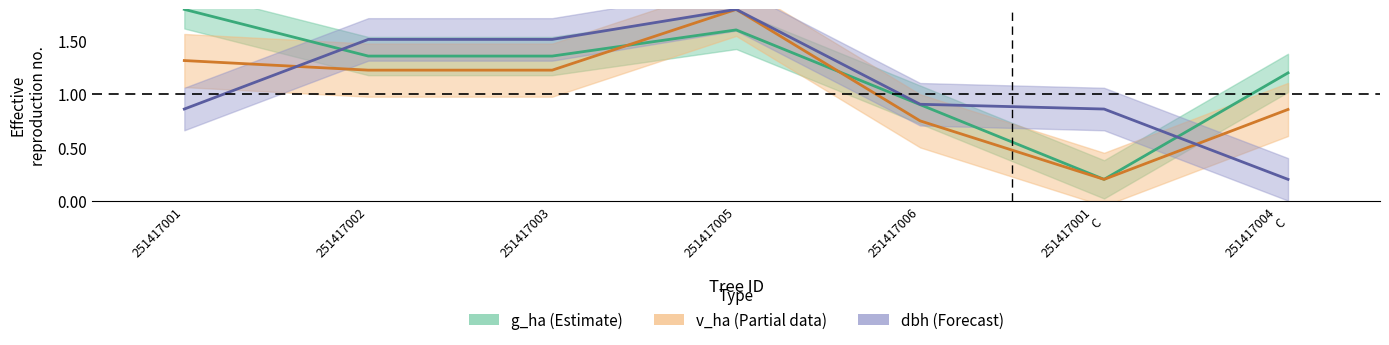

Where is g_ha nearest to the value 1?

251417006